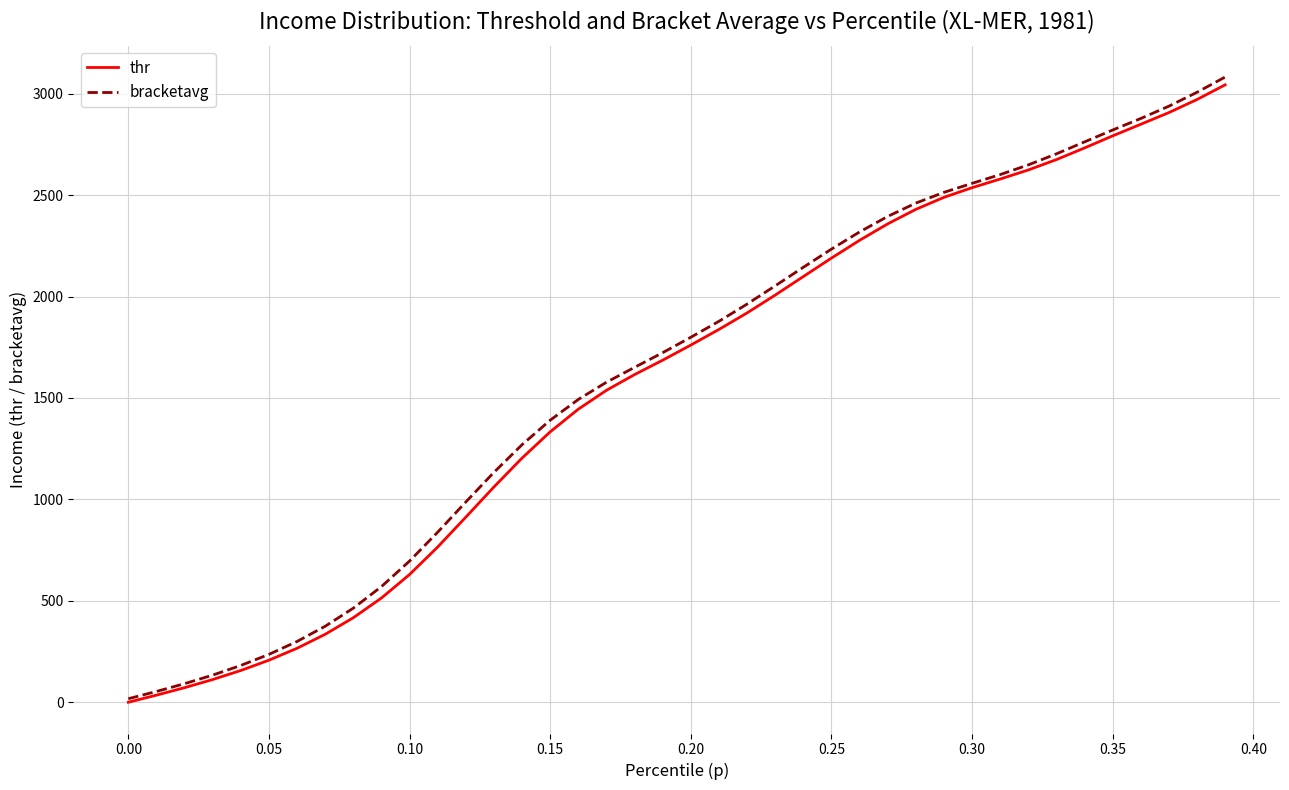

Reading left to right, extract all data points from this chart.

thr: 0.0	34.9	71.9	112.0	156.6	207.3	266.1	335.0	416.7	513.8	629.8	765.3	912.5	1061.4	1203.7	1332.9	1444.7	1537.7	1615.2	1686.2	1760.7	1837.8	1919.1	2007.1	2098.4	2189.4	2277.0	2358.1	2429.6	2488.9	2536.5	2579.1	2623.8	2675.0	2732.4	2791.9	2849.1	2906.8	2971.2	3043.6
bracketavg: 17.3	53.2	91.6	133.8	181.4	236.0	299.6	374.7	463.8	570.1	696.2	838.4	987.2	1133.4	1269.6	1390.3	1492.7	1577.5	1650.7	1723.1	1799.1	1877.8	1962.7	2052.6	2144.1	2233.6	2318.2	2394.8	2460.4	2513.4	2557.9	2601.1	2648.8	2703.3	2762.3	2820.7	2877.6	2938.3	3006.9	3082.0